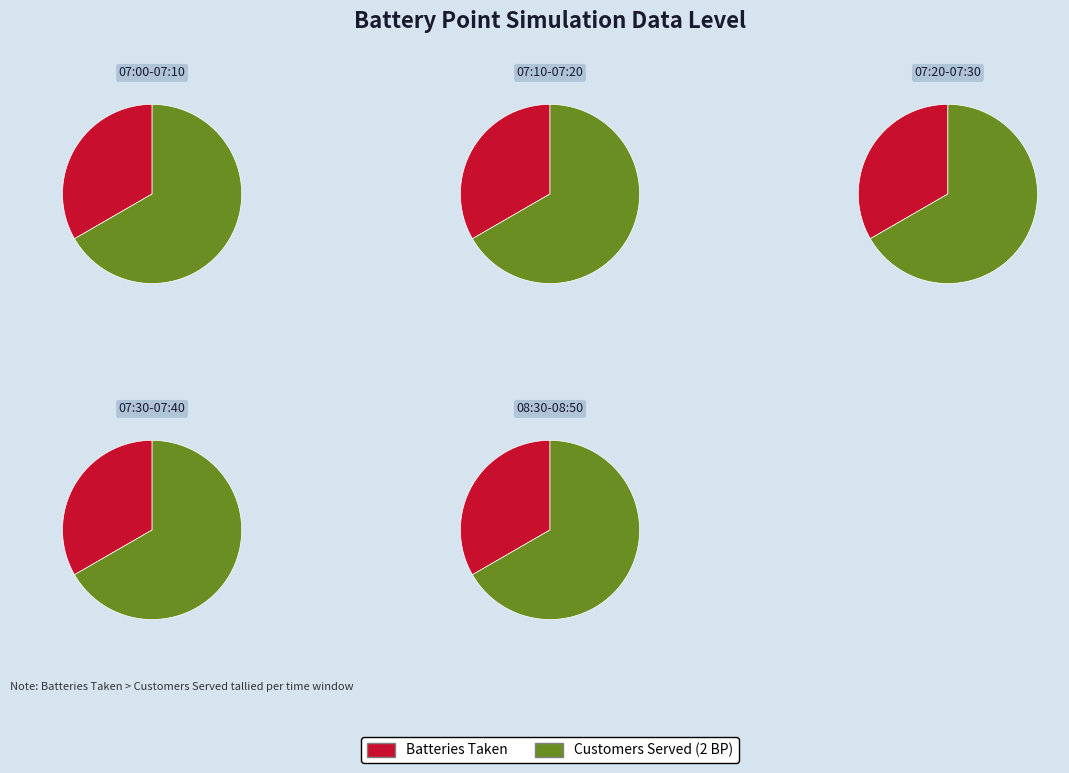

The 13 slice represents 1% of the pie. True or false?

False